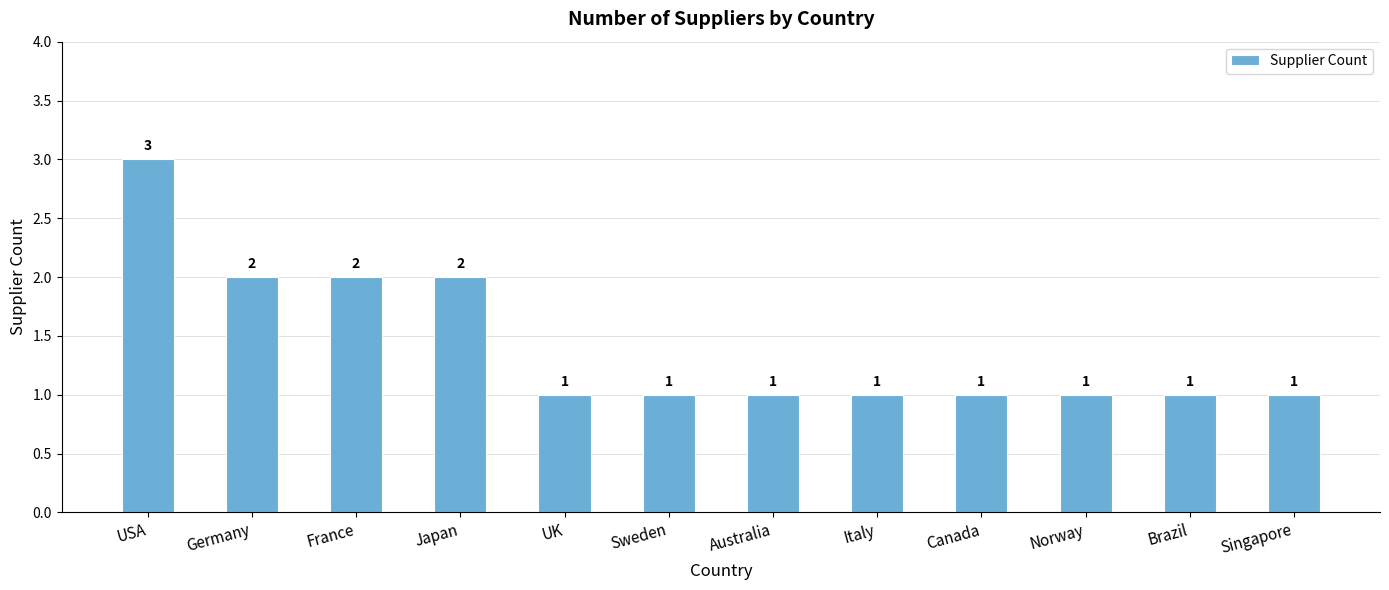

How many values are between 1 and 2?

11